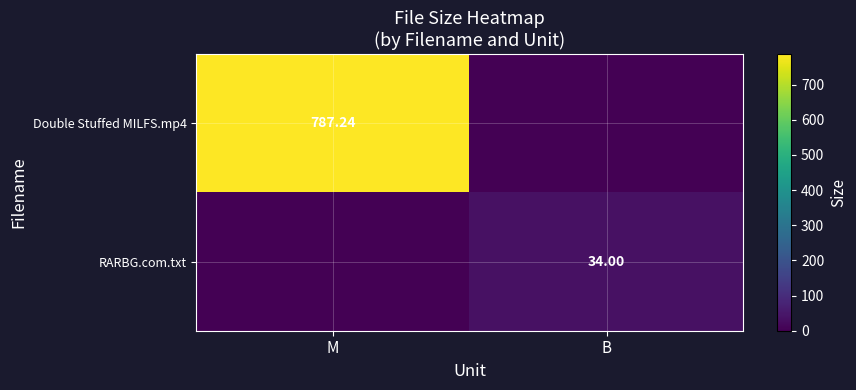

Is the value of RARBG.com.txt at B greater than the value of Double Stuffed MILFS.mp4 at M?

No